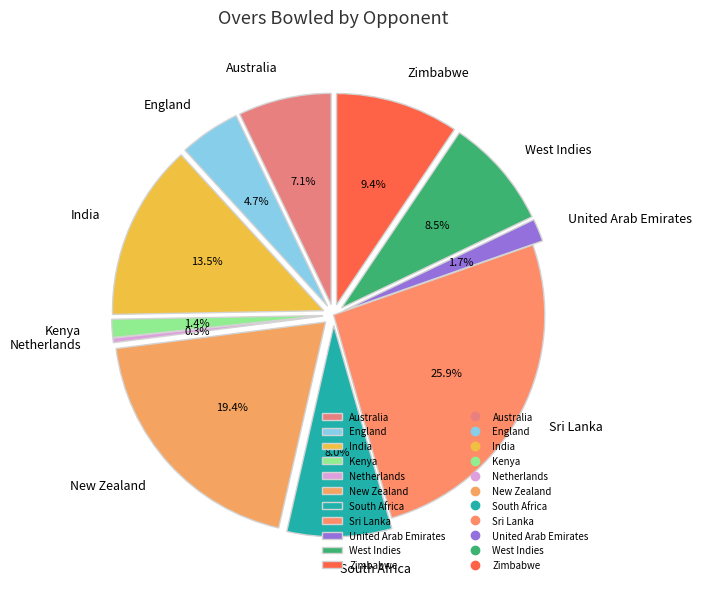

Which has a higher value, United Arab Emirates or Australia?

Australia